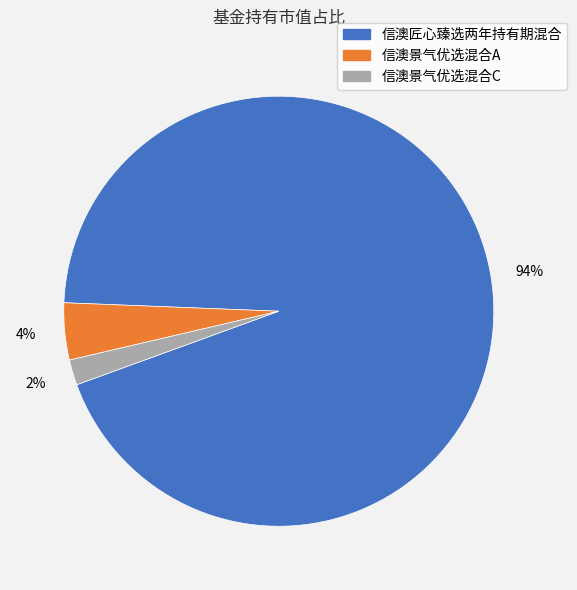

To the nearest percent, what is the difference between the 信澳景气优选混合A and 信澳匠心臻选两年持有期混合 slice percentages?

90%